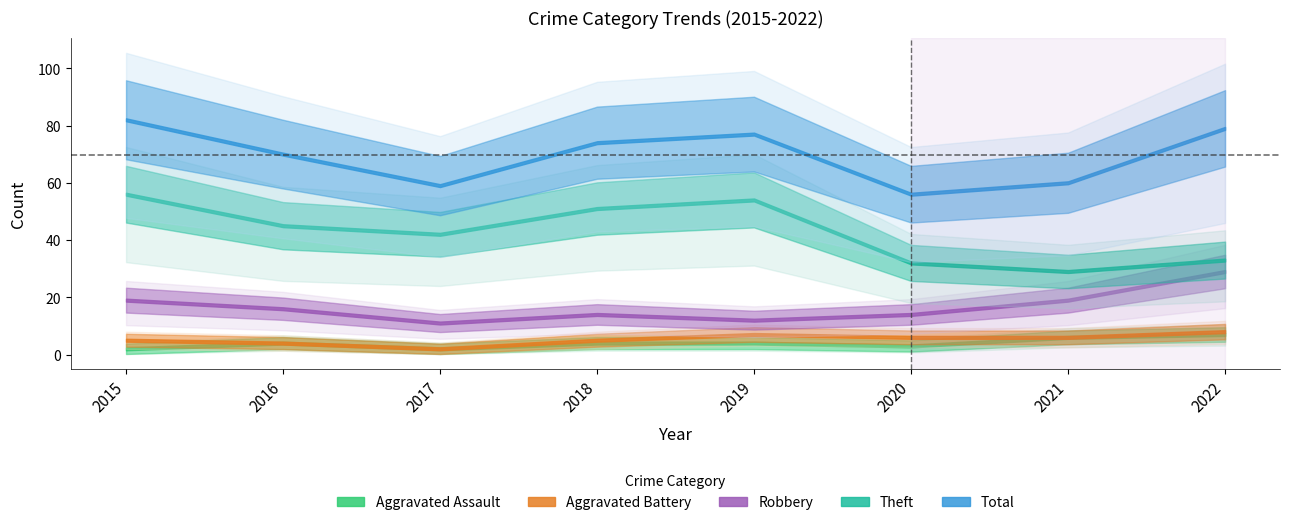

Which series has the largest total across all categories?

Total